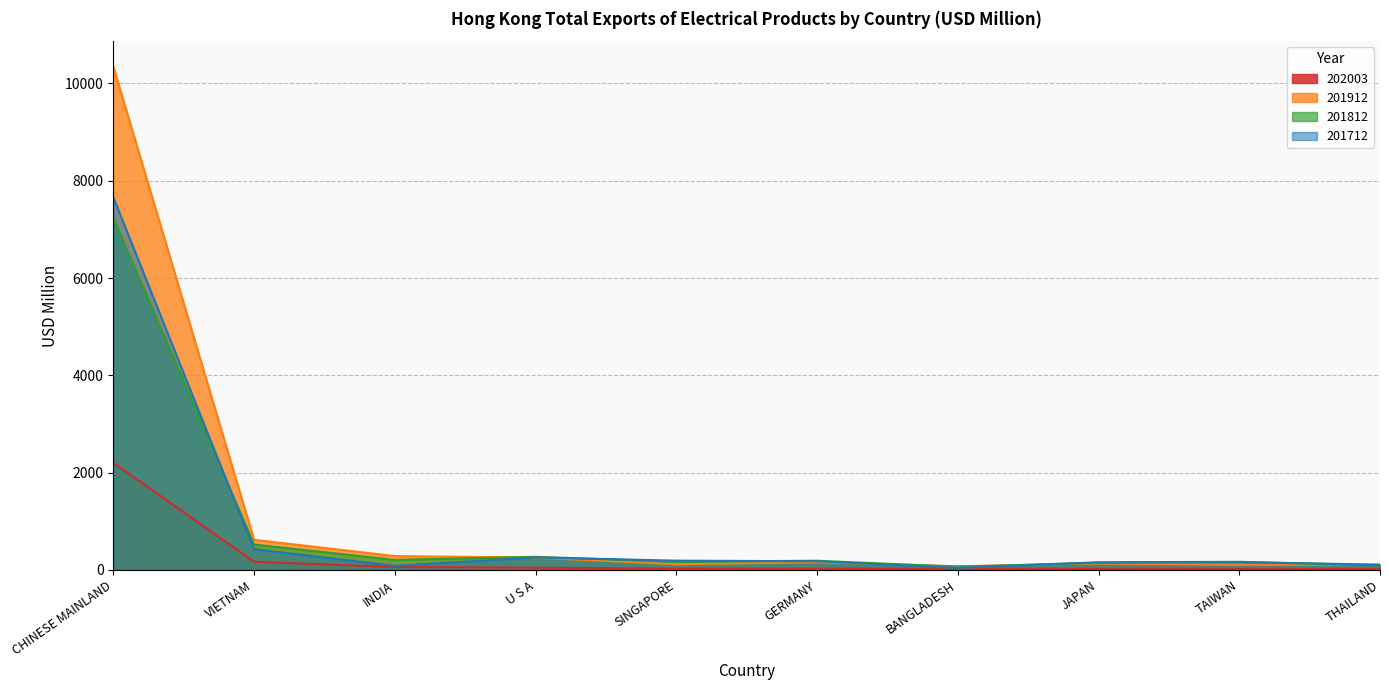

How many lines are shown in the chart?

4